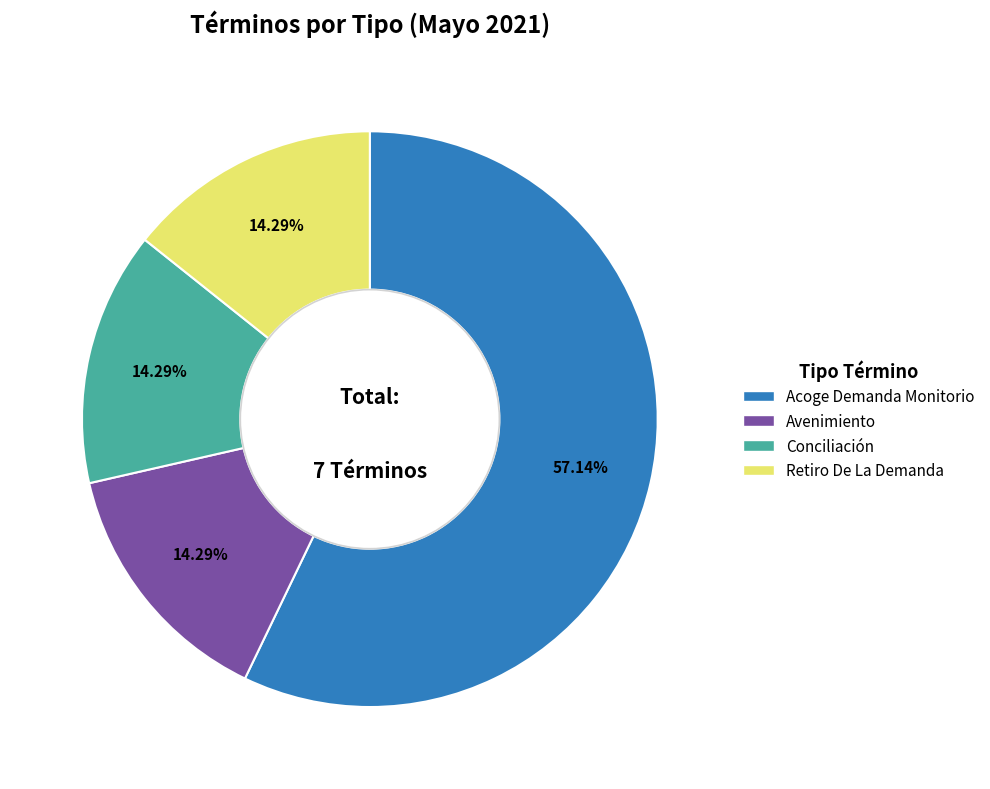

Which category has the biggest portion of the pie?

Acoge Demanda Monitorio